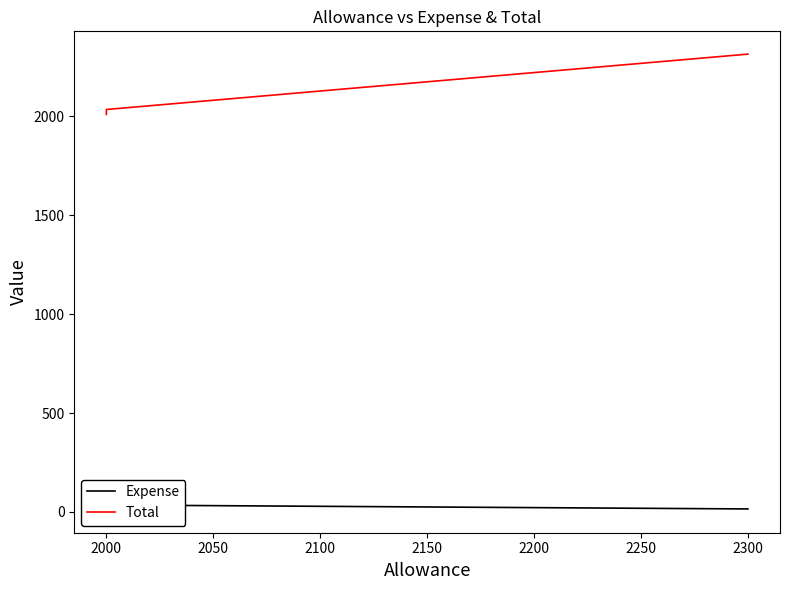

What is the maximum value shown in the chart?

2315